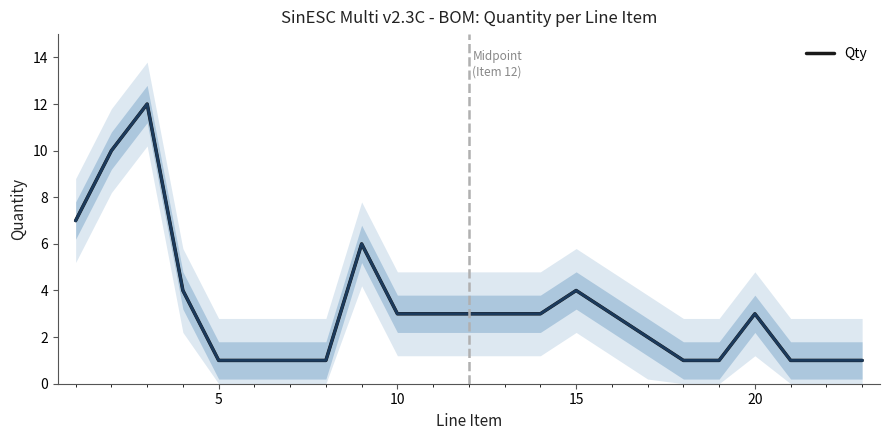

What is the highest value of the Qty series?

12